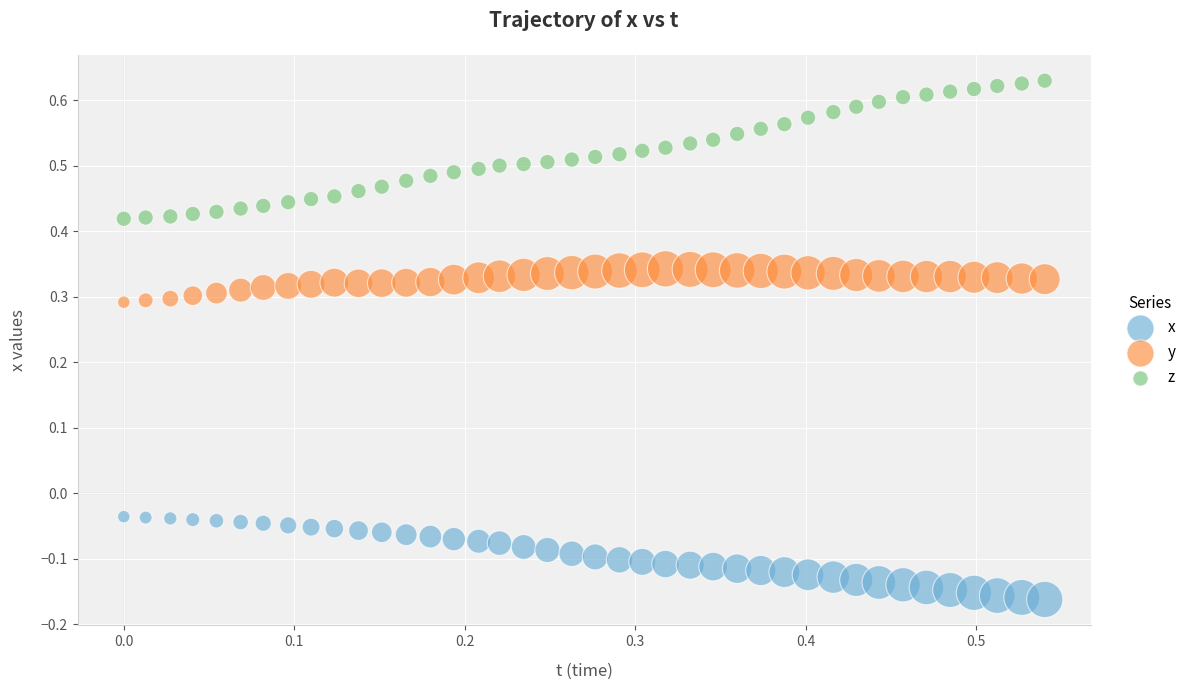

What are all the series names shown in the legend?

x, y, z